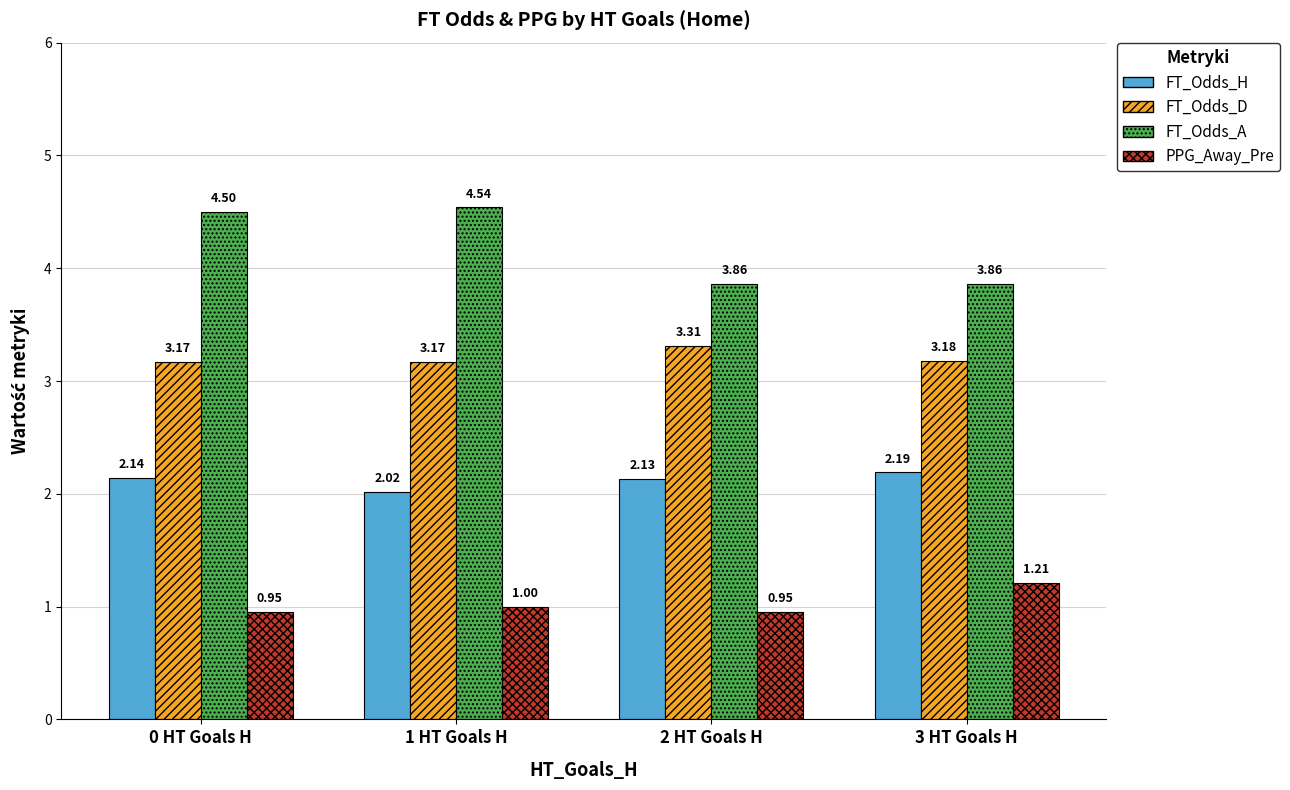

Rank the series by their maximum value, from lowest to highest.

PPG_Away_Pre, FT_Odds_H, FT_Odds_D, FT_Odds_A